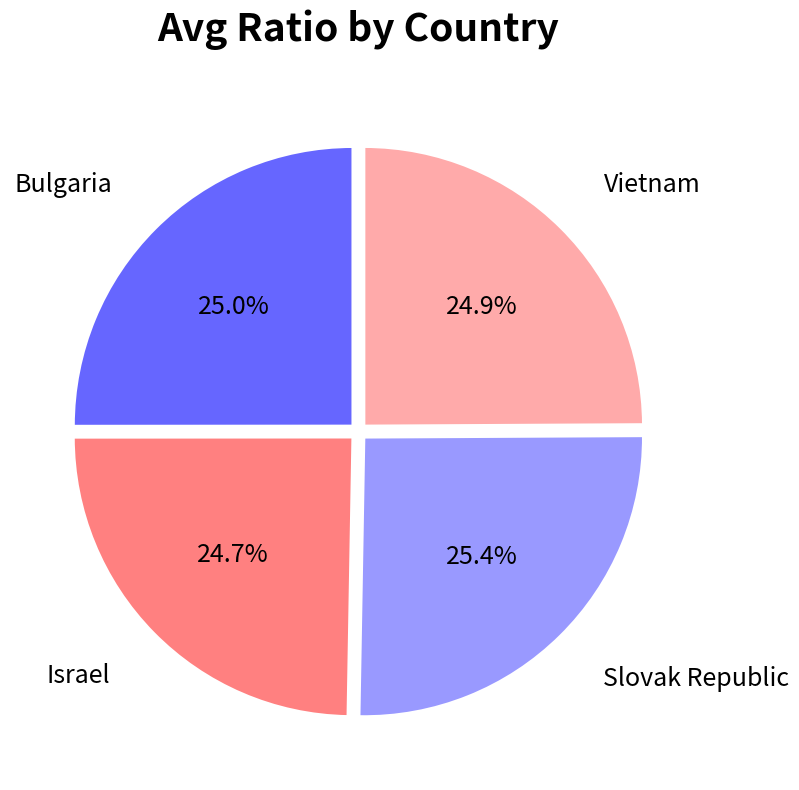

Is there any slice that represents more than half of the pie?

No